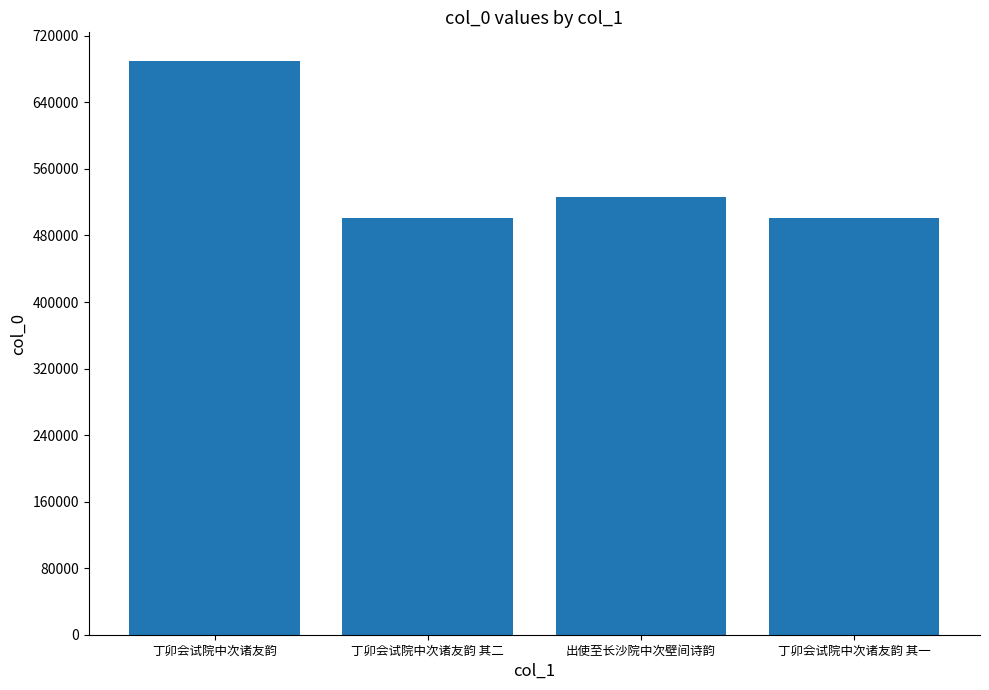

What is the minimum value shown in the chart?

501249